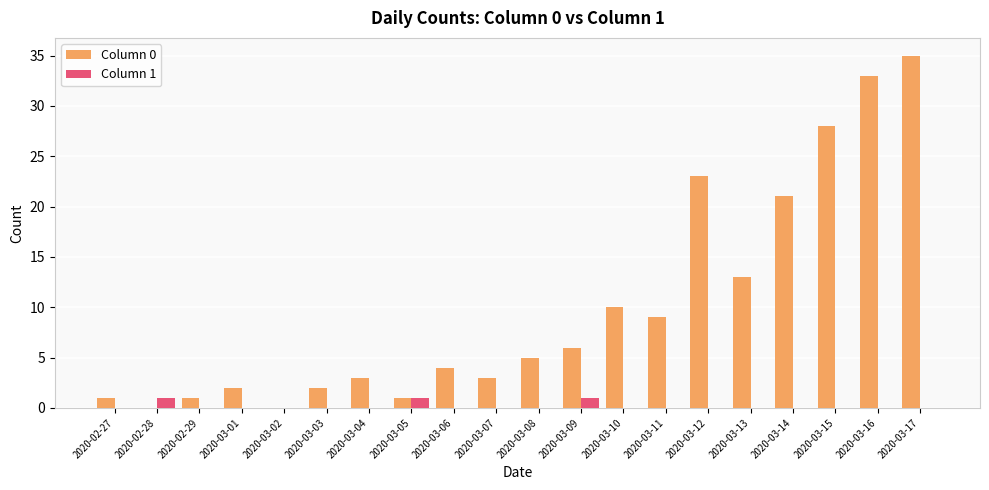

What is the maximum value shown in the chart?

35